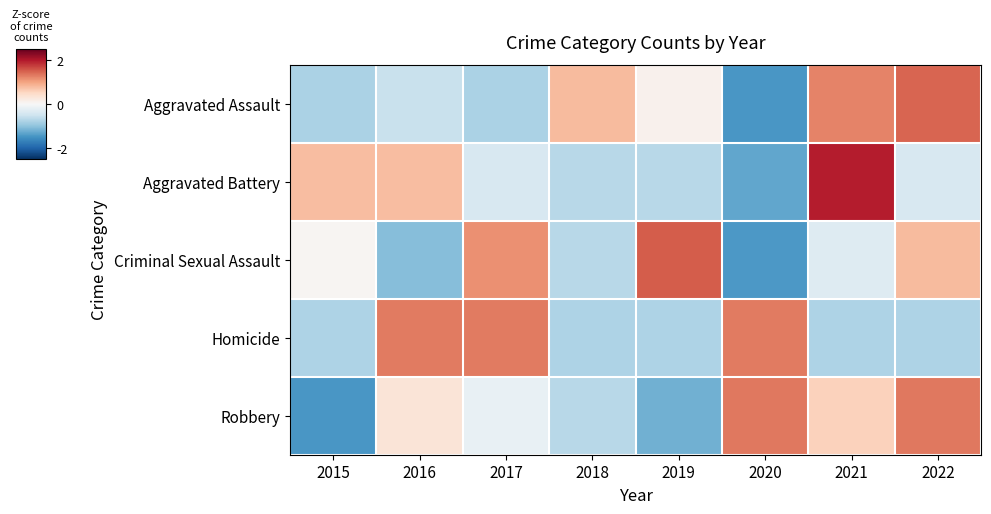

What is the minimum value shown in the chart?

-1.5